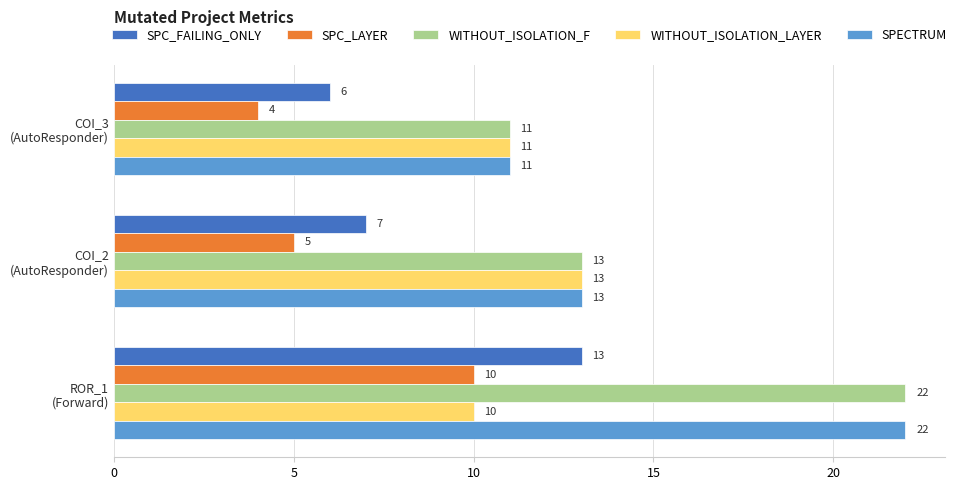

How many WITHOUT_ISOLATION_LAYER values are between 10 and 13?

3